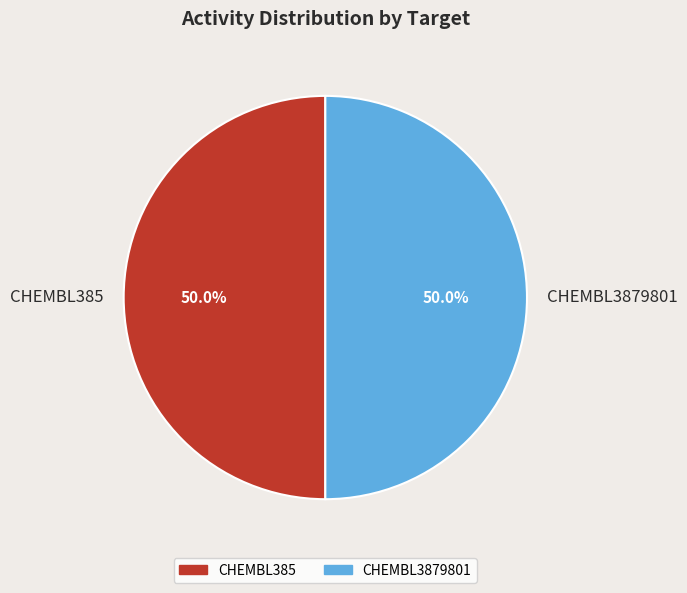

How many segments does this pie chart have?

2